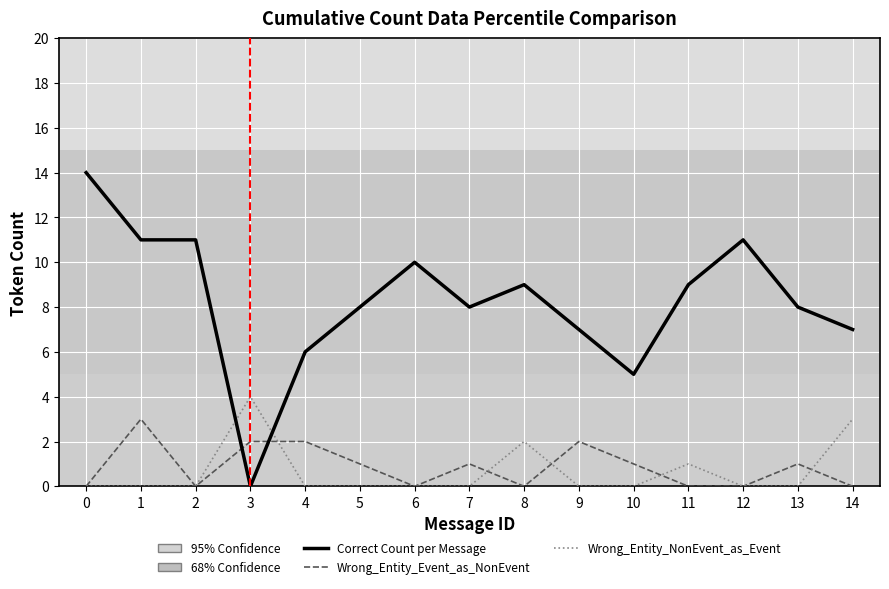

Is it true that Wrong_Entity_Event_as_NonEvent equals 1 at 4?

False